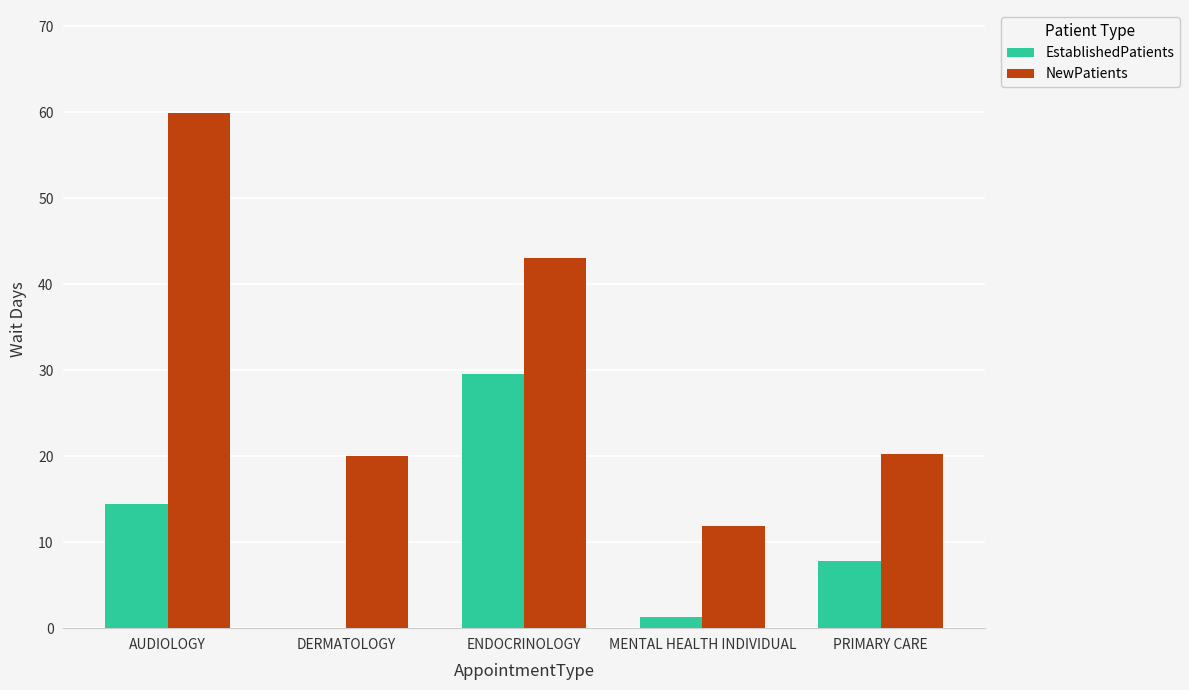

Which series has the largest total across all categories?

NewPatients